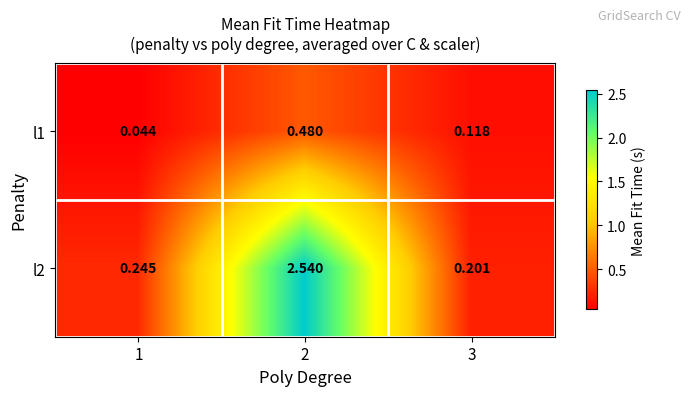

At which category does the chart reach its minimum across all series?

1